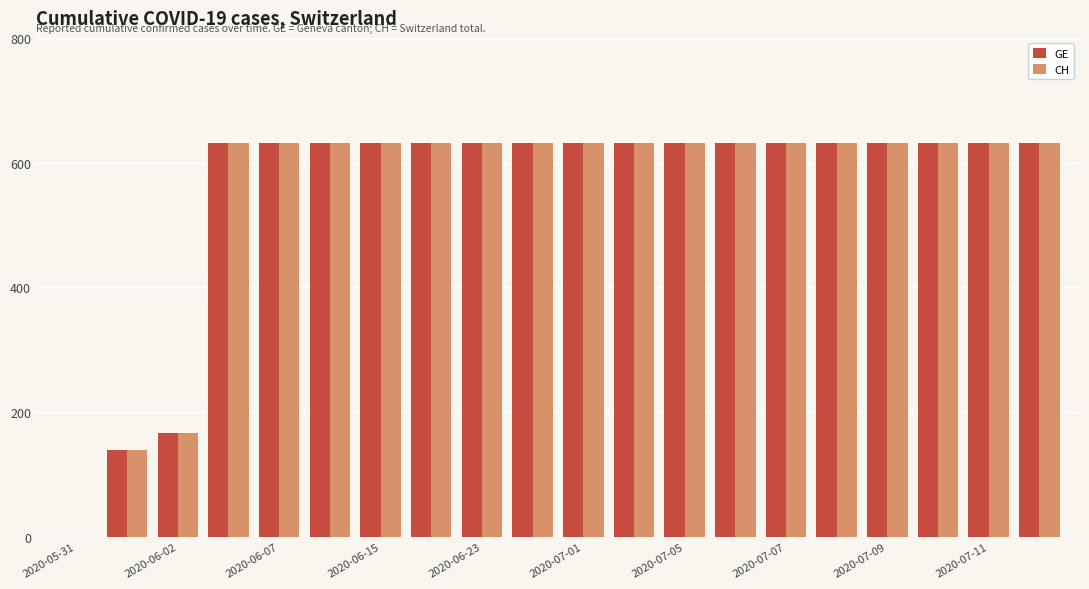

What is the sum of all GE values?

11033